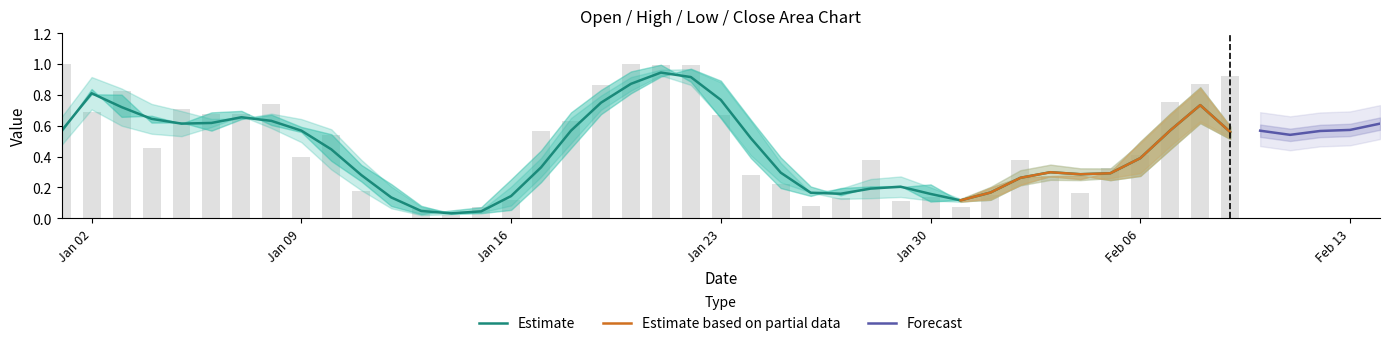

Rank the categories by Open value from highest to lowest.

21, 1, 22, 20, 39, 19, 0, 3, 8, 23, 38, 18, 5, 2, 7, 6, 17, 10, 4, 33, 28, 9, 36, 37, 24, 34, 25, 35, 32, 11, 16, 26, 29, 30, 13, 27, 31, 15, 12, 14